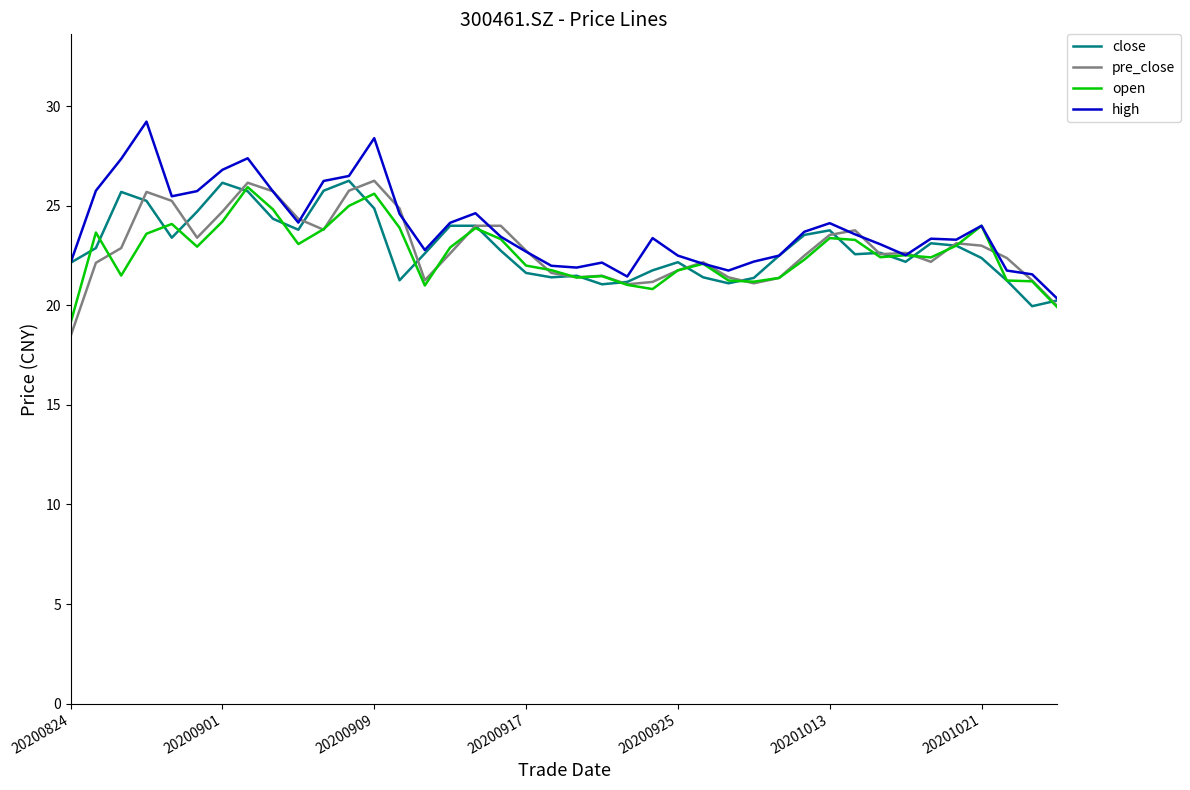

What is the minimum value for close?

20.0